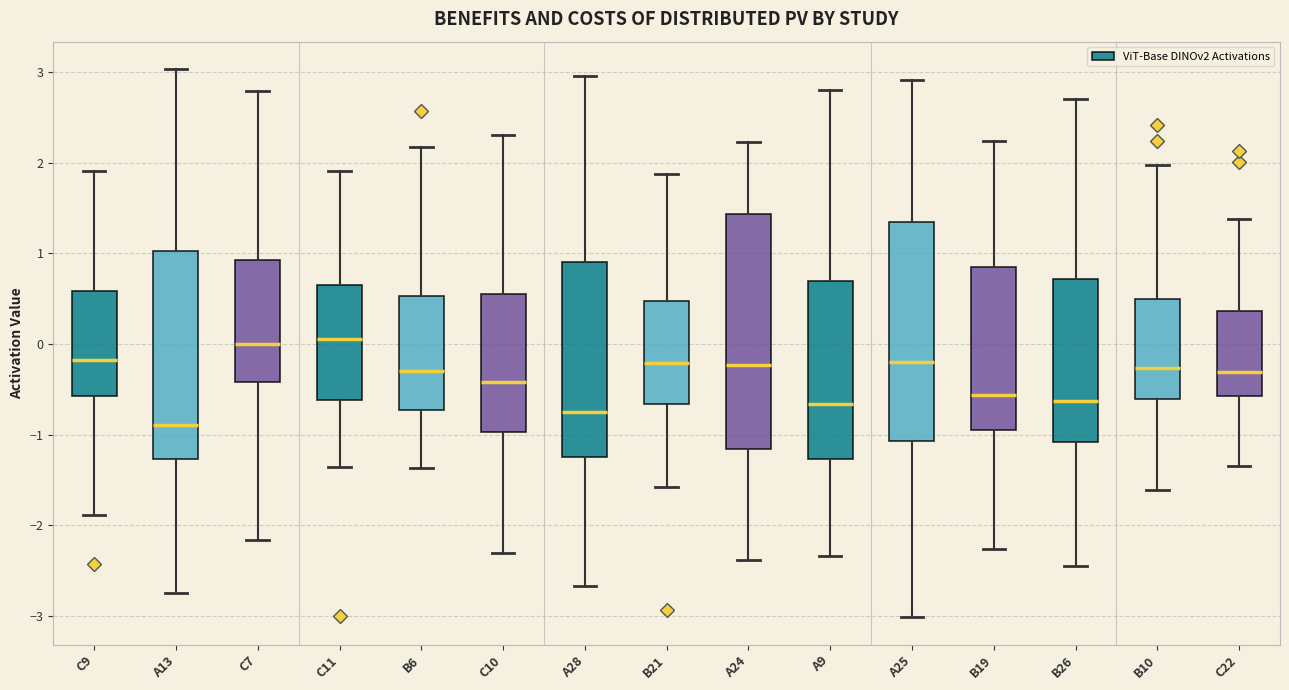

Reading left to right, transcribe this box plot: for each box, give where its median line is, the range the box spans, and where its two whiskers end, as read against the y-axis. The values are not printed on the chart, so give them approximately, as read against the axis.

C9: median -0.2, box -0.6 to 0.6, whiskers -1.9 to 1.9
A13: median -0.9, box -1.3 to 1.0, whiskers -2.7 to 3.0
C7: median 0.0, box -0.4 to 0.9, whiskers -2.2 to 2.8
C11: median 0.1, box -0.6 to 0.7, whiskers -1.4 to 1.9
B6: median -0.3, box -0.7 to 0.5, whiskers -1.4 to 2.2
C10: median -0.4, box -1.0 to 0.5, whiskers -2.3 to 2.3
A28: median -0.7, box -1.3 to 0.9, whiskers -2.7 to 3.0
B21: median -0.2, box -0.7 to 0.5, whiskers -1.6 to 1.9
A24: median -0.2, box -1.2 to 1.4, whiskers -2.4 to 2.2
A9: median -0.7, box -1.3 to 0.7, whiskers -2.3 to 2.8
A25: median -0.2, box -1.1 to 1.3, whiskers -3.0 to 2.9
B19: median -0.6, box -1.0 to 0.8, whiskers -2.3 to 2.2
B26: median -0.6, box -1.1 to 0.7, whiskers -2.4 to 2.7
B10: median -0.3, box -0.6 to 0.5, whiskers -1.6 to 2.0
C22: median -0.3, box -0.6 to 0.4, whiskers -1.4 to 1.4